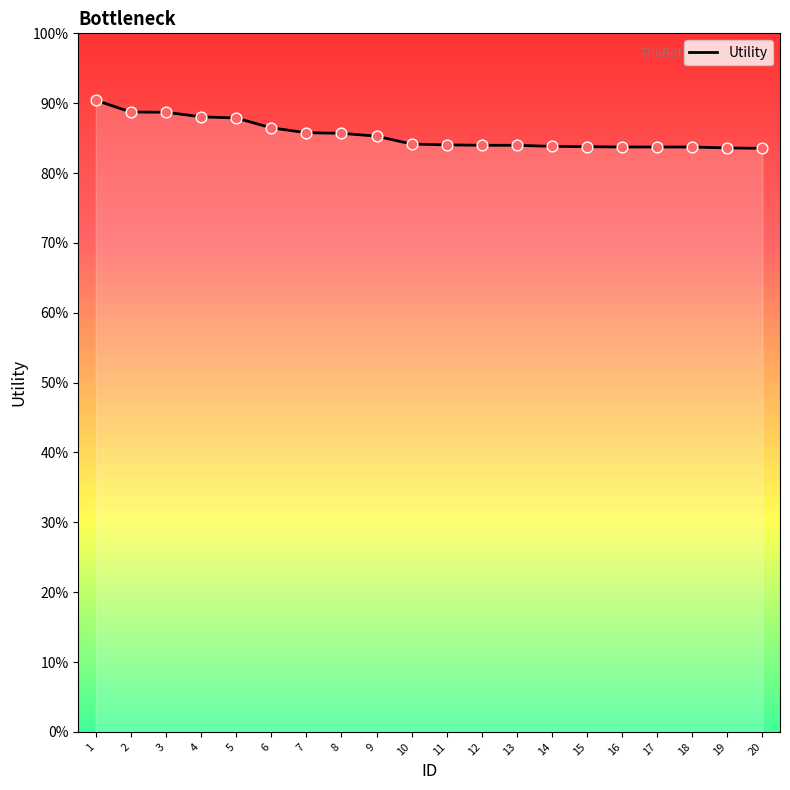

Between 1 and 19, which is larger?

1